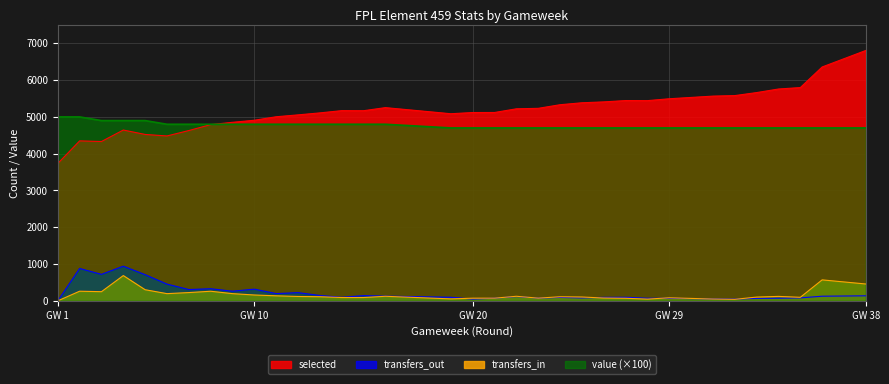

What is the value of the transfers_out point at the 32nd from the left?

80